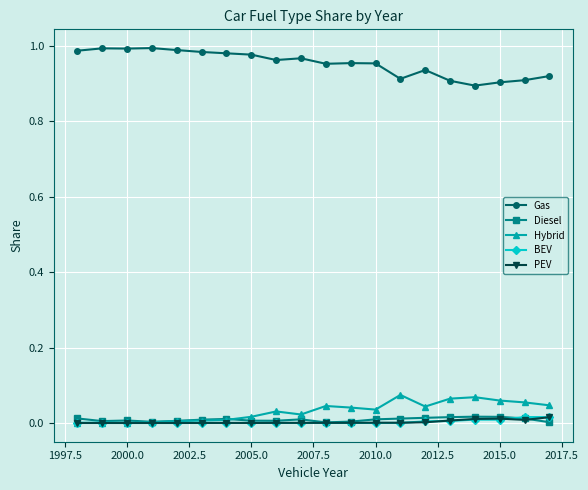

Which series has the largest total across all categories?

Gas